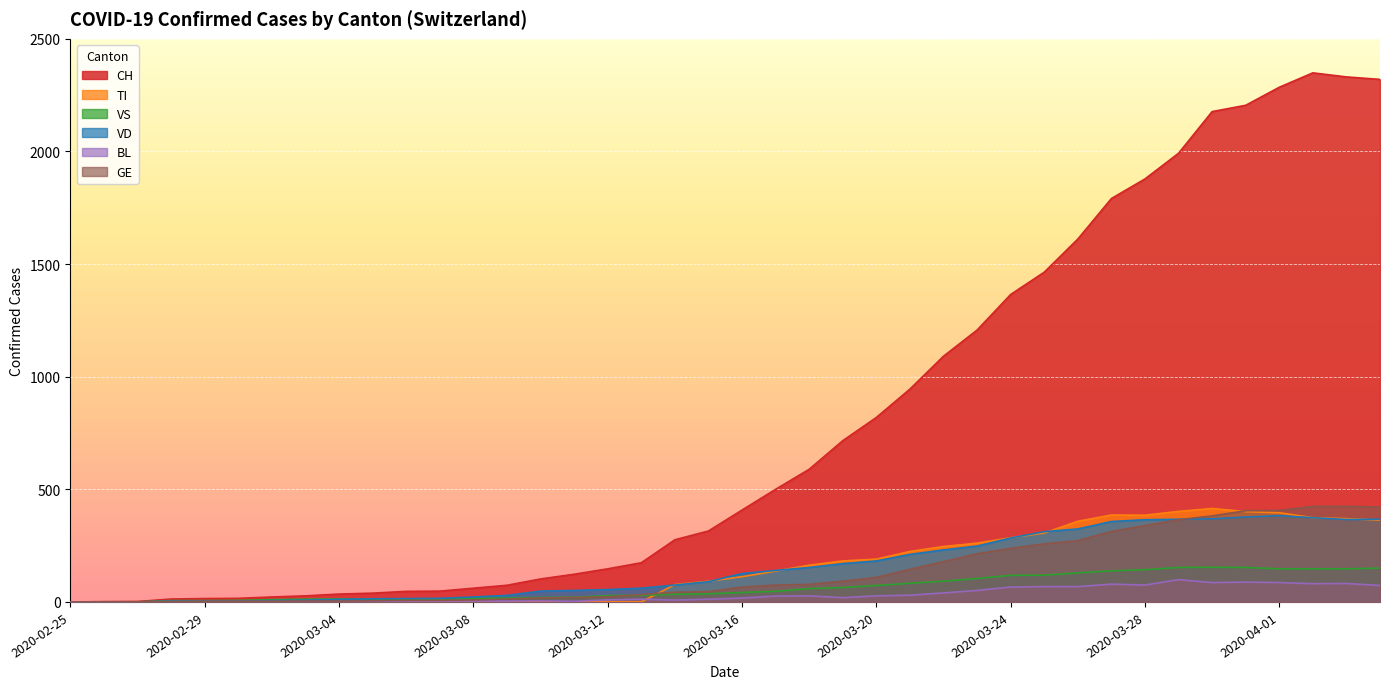

What is the sum of all GE values?

5450